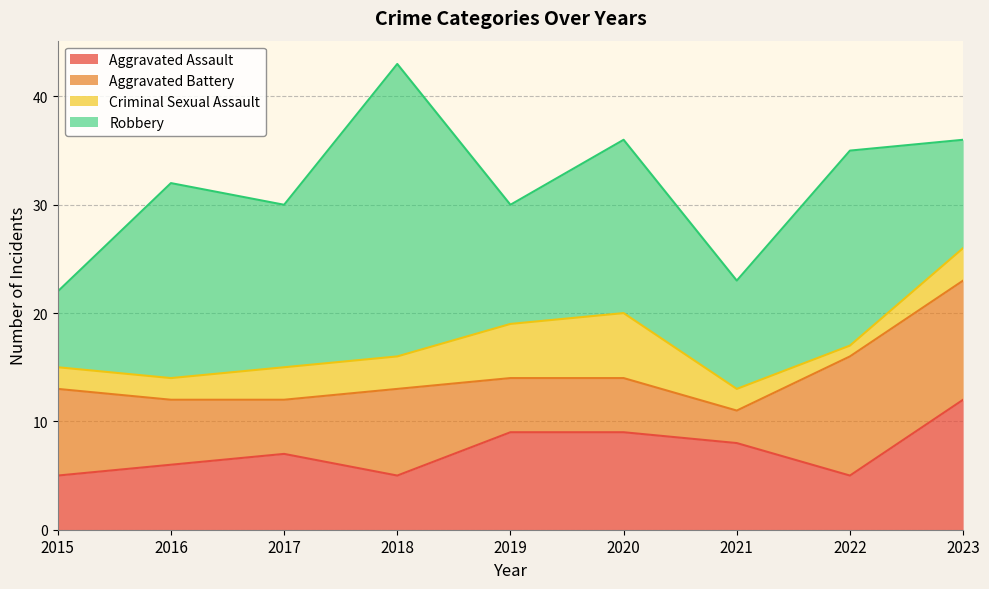

Rank the series at 2021 from lowest to highest value.

Criminal Sexual Assault, Aggravated Battery, Aggravated Assault, Robbery